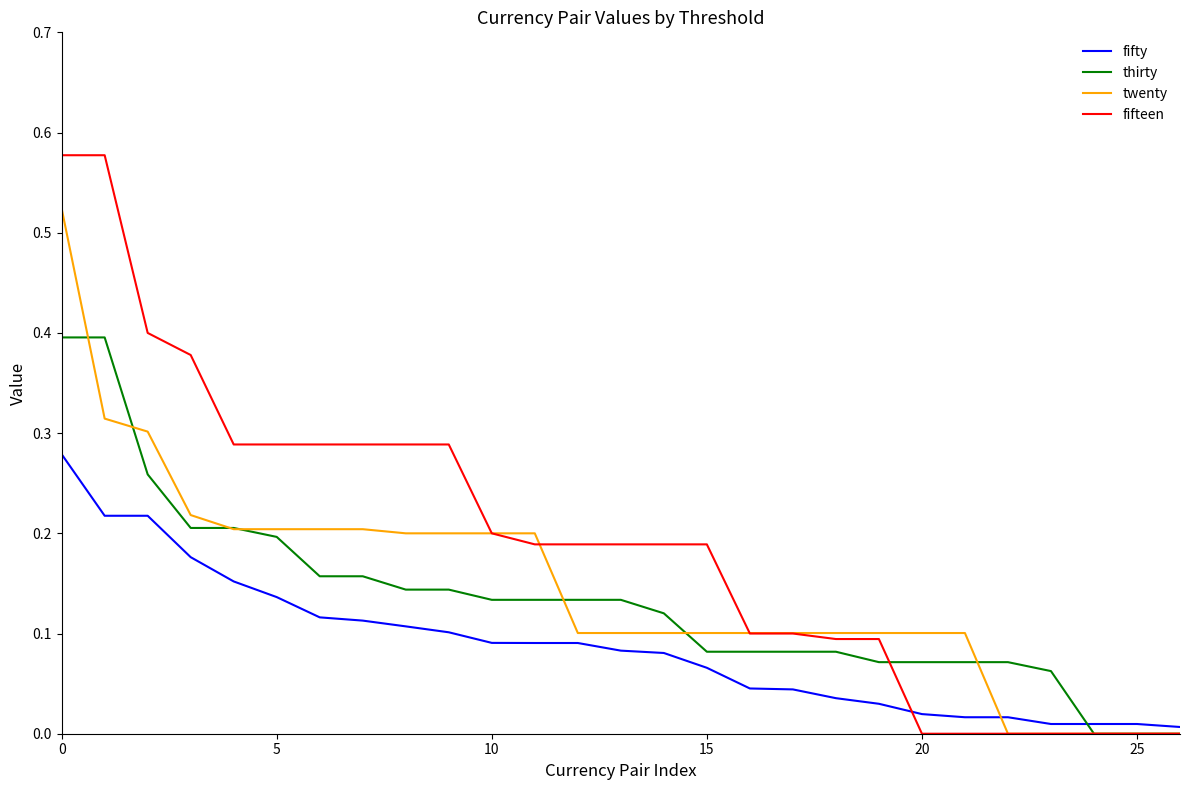

List the series in order of their peak value, lowest first.

fifty, thirty, twenty, fifteen